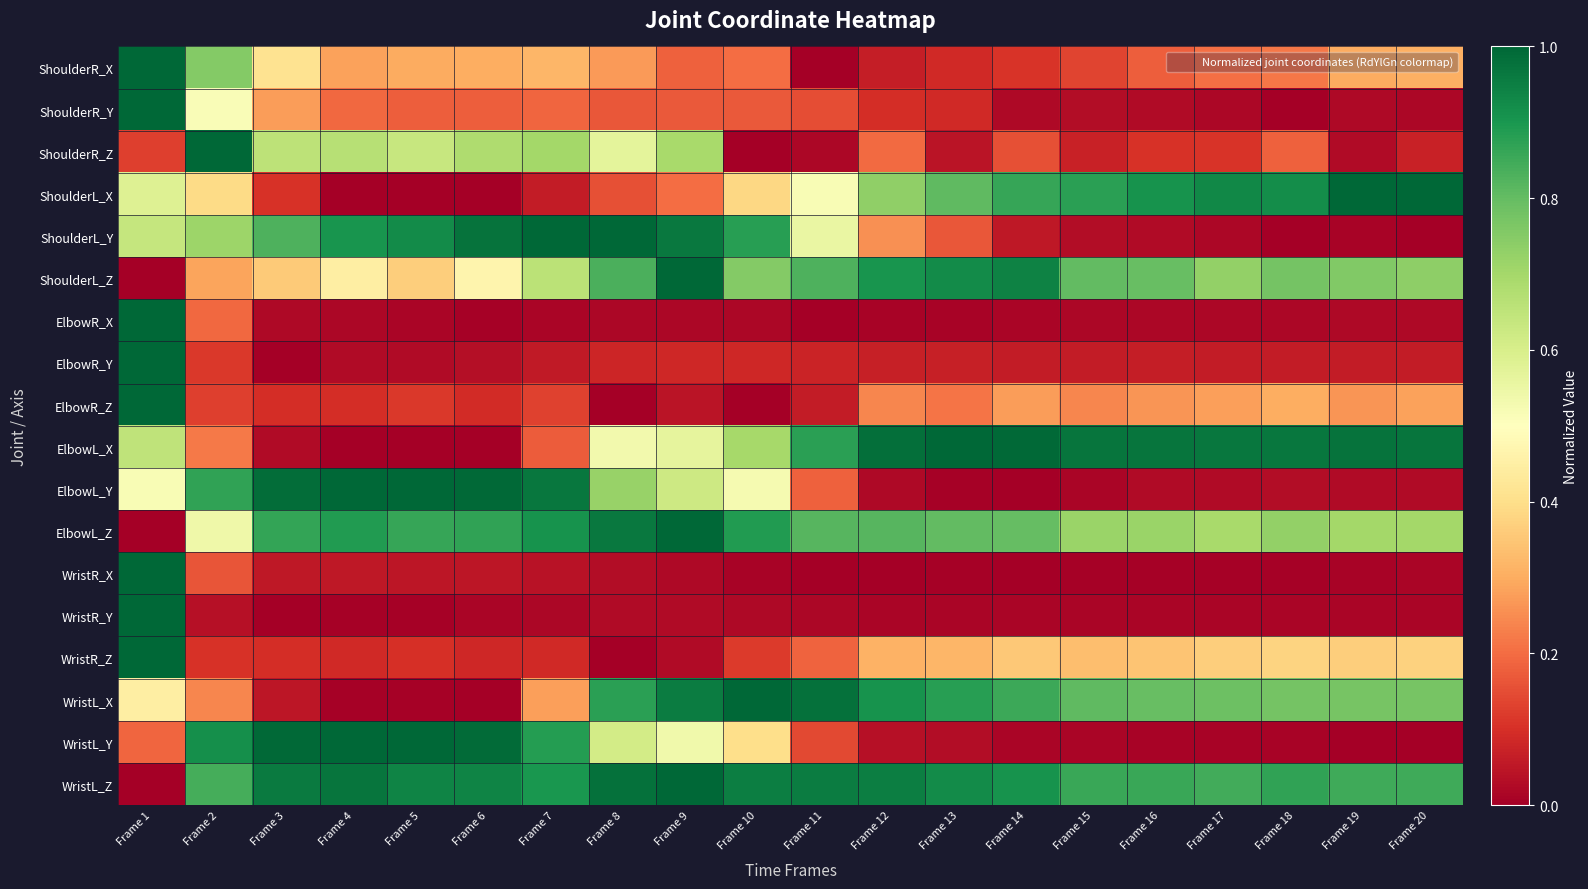

Reading right to left, what are all the values shown in this chart?

ShoulderR_X: Frame 20=0.3	Frame 19=0.3	Frame 18=0.2	Frame 17=0.2	Frame 16=0.2	Frame 15=0.1	Frame 14=0.1	Frame 13=0.1	Frame 12=0.1	Frame 11=0.0	Frame 10=0.2	Frame 9=0.2	Frame 8=0.3	Frame 7=0.3	Frame 6=0.3	Frame 5=0.3	Frame 4=0.3	Frame 3=0.4	Frame 2=0.8	Frame 1=1.0
ShoulderR_Y: Frame 20=0.0	Frame 19=0.0	Frame 18=0.0	Frame 17=0.0	Frame 16=0.0	Frame 15=0.0	Frame 14=0.0	Frame 13=0.1	Frame 12=0.1	Frame 11=0.2	Frame 10=0.2	Frame 9=0.2	Frame 8=0.2	Frame 7=0.2	Frame 6=0.2	Frame 5=0.2	Frame 4=0.2	Frame 3=0.3	Frame 2=0.5	Frame 1=1.0
ShoulderR_Z: Frame 20=0.1	Frame 19=0.0	Frame 18=0.2	Frame 17=0.1	Frame 16=0.1	Frame 15=0.1	Frame 14=0.2	Frame 13=0.0	Frame 12=0.2	Frame 11=0.0	Frame 10=0.0	Frame 9=0.7	Frame 8=0.6	Frame 7=0.7	Frame 6=0.7	Frame 5=0.6	Frame 4=0.7	Frame 3=0.7	Frame 2=1.0	Frame 1=0.1
ShoulderL_X: Frame 20=1.0	Frame 19=1.0	Frame 18=0.9	Frame 17=0.9	Frame 16=0.9	Frame 15=0.9	Frame 14=0.9	Frame 13=0.8	Frame 12=0.7	Frame 11=0.5	Frame 10=0.4	Frame 9=0.2	Frame 8=0.2	Frame 7=0.1	Frame 6=0.0	Frame 5=0.0	Frame 4=0.0	Frame 3=0.1	Frame 2=0.4	Frame 1=0.6
ShoulderL_Y: Frame 20=0.0	Frame 19=0.0	Frame 18=0.0	Frame 17=0.0	Frame 16=0.0	Frame 15=0.0	Frame 14=0.1	Frame 13=0.2	Frame 12=0.3	Frame 11=0.6	Frame 10=0.9	Frame 9=1.0	Frame 8=1.0	Frame 7=1.0	Frame 6=1.0	Frame 5=0.9	Frame 4=0.9	Frame 3=0.8	Frame 2=0.7	Frame 1=0.6
ShoulderL_Z: Frame 20=0.7	Frame 19=0.8	Frame 18=0.8	Frame 17=0.7	Frame 16=0.8	Frame 15=0.8	Frame 14=0.9	Frame 13=0.9	Frame 12=0.9	Frame 11=0.8	Frame 10=0.8	Frame 9=1.0	Frame 8=0.8	Frame 7=0.7	Frame 6=0.5	Frame 5=0.4	Frame 4=0.4	Frame 3=0.4	Frame 2=0.3	Frame 1=0.0
ElbowR_X: Frame 20=0.0	Frame 19=0.0	Frame 18=0.0	Frame 17=0.0	Frame 16=0.0	Frame 15=0.0	Frame 14=0.0	Frame 13=0.0	Frame 12=0.0	Frame 11=0.0	Frame 10=0.0	Frame 9=0.0	Frame 8=0.0	Frame 7=0.0	Frame 6=0.0	Frame 5=0.0	Frame 4=0.0	Frame 3=0.0	Frame 2=0.2	Frame 1=1.0
ElbowR_Y: Frame 20=0.1	Frame 19=0.1	Frame 18=0.1	Frame 17=0.1	Frame 16=0.1	Frame 15=0.1	Frame 14=0.1	Frame 13=0.1	Frame 12=0.1	Frame 11=0.1	Frame 10=0.1	Frame 9=0.1	Frame 8=0.1	Frame 7=0.1	Frame 6=0.0	Frame 5=0.0	Frame 4=0.0	Frame 3=0.0	Frame 2=0.1	Frame 1=1.0
ElbowR_Z: Frame 20=0.3	Frame 19=0.3	Frame 18=0.3	Frame 17=0.3	Frame 16=0.3	Frame 15=0.2	Frame 14=0.3	Frame 13=0.2	Frame 12=0.2	Frame 11=0.1	Frame 10=0.0	Frame 9=0.0	Frame 8=0.0	Frame 7=0.1	Frame 6=0.1	Frame 5=0.1	Frame 4=0.1	Frame 3=0.1	Frame 2=0.1	Frame 1=1.0
ElbowL_X: Frame 20=1.0	Frame 19=1.0	Frame 18=1.0	Frame 17=1.0	Frame 16=1.0	Frame 15=1.0	Frame 14=1.0	Frame 13=1.0	Frame 12=1.0	Frame 11=0.9	Frame 10=0.7	Frame 9=0.6	Frame 8=0.5	Frame 7=0.2	Frame 6=0.0	Frame 5=0.0	Frame 4=0.0	Frame 3=0.0	Frame 2=0.2	Frame 1=0.6
ElbowL_Y: Frame 20=0.0	Frame 19=0.0	Frame 18=0.0	Frame 17=0.0	Frame 16=0.0	Frame 15=0.0	Frame 14=0.0	Frame 13=0.0	Frame 12=0.0	Frame 11=0.2	Frame 10=0.5	Frame 9=0.6	Frame 8=0.7	Frame 7=1.0	Frame 6=1.0	Frame 5=1.0	Frame 4=1.0	Frame 3=1.0	Frame 2=0.9	Frame 1=0.5
ElbowL_Z: Frame 20=0.7	Frame 19=0.7	Frame 18=0.7	Frame 17=0.7	Frame 16=0.7	Frame 15=0.7	Frame 14=0.8	Frame 13=0.8	Frame 12=0.8	Frame 11=0.8	Frame 10=0.9	Frame 9=1.0	Frame 8=1.0	Frame 7=0.9	Frame 6=0.9	Frame 5=0.9	Frame 4=0.9	Frame 3=0.9	Frame 2=0.5	Frame 1=0.0
WristR_X: Frame 20=0.0	Frame 19=0.0	Frame 18=0.0	Frame 17=0.0	Frame 16=0.0	Frame 15=0.0	Frame 14=0.0	Frame 13=0.0	Frame 12=0.0	Frame 11=0.0	Frame 10=0.0	Frame 9=0.0	Frame 8=0.0	Frame 7=0.0	Frame 6=0.0	Frame 5=0.0	Frame 4=0.1	Frame 3=0.1	Frame 2=0.2	Frame 1=1.0
WristR_Y: Frame 20=0.0	Frame 19=0.0	Frame 18=0.0	Frame 17=0.0	Frame 16=0.0	Frame 15=0.0	Frame 14=0.0	Frame 13=0.0	Frame 12=0.0	Frame 11=0.0	Frame 10=0.0	Frame 9=0.0	Frame 8=0.0	Frame 7=0.0	Frame 6=0.0	Frame 5=0.0	Frame 4=0.0	Frame 3=0.0	Frame 2=0.0	Frame 1=1.0
WristR_Z: Frame 20=0.4	Frame 19=0.4	Frame 18=0.4	Frame 17=0.4	Frame 16=0.3	Frame 15=0.3	Frame 14=0.4	Frame 13=0.3	Frame 12=0.3	Frame 11=0.2	Frame 10=0.1	Frame 9=0.0	Frame 8=0.0	Frame 7=0.1	Frame 6=0.1	Frame 5=0.1	Frame 4=0.1	Frame 3=0.1	Frame 2=0.1	Frame 1=1.0
WristL_X: Frame 20=0.8	Frame 19=0.8	Frame 18=0.8	Frame 17=0.8	Frame 16=0.8	Frame 15=0.8	Frame 14=0.9	Frame 13=0.9	Frame 12=0.9	Frame 11=1.0	Frame 10=1.0	Frame 9=1.0	Frame 8=0.9	Frame 7=0.3	Frame 6=0.0	Frame 5=0.0	Frame 4=0.0	Frame 3=0.0	Frame 2=0.2	Frame 1=0.4
WristL_Y: Frame 20=0.0	Frame 19=0.0	Frame 18=0.0	Frame 17=0.0	Frame 16=0.0	Frame 15=0.0	Frame 14=0.0	Frame 13=0.0	Frame 12=0.0	Frame 11=0.1	Frame 10=0.4	Frame 9=0.5	Frame 8=0.6	Frame 7=0.9	Frame 6=1.0	Frame 5=1.0	Frame 4=1.0	Frame 3=1.0	Frame 2=0.9	Frame 1=0.2
WristL_Z: Frame 20=0.8	Frame 19=0.9	Frame 18=0.9	Frame 17=0.8	Frame 16=0.9	Frame 15=0.9	Frame 14=0.9	Frame 13=0.9	Frame 12=1.0	Frame 11=1.0	Frame 10=1.0	Frame 9=1.0	Frame 8=1.0	Frame 7=0.9	Frame 6=0.9	Frame 5=0.9	Frame 4=1.0	Frame 3=1.0	Frame 2=0.8	Frame 1=0.0